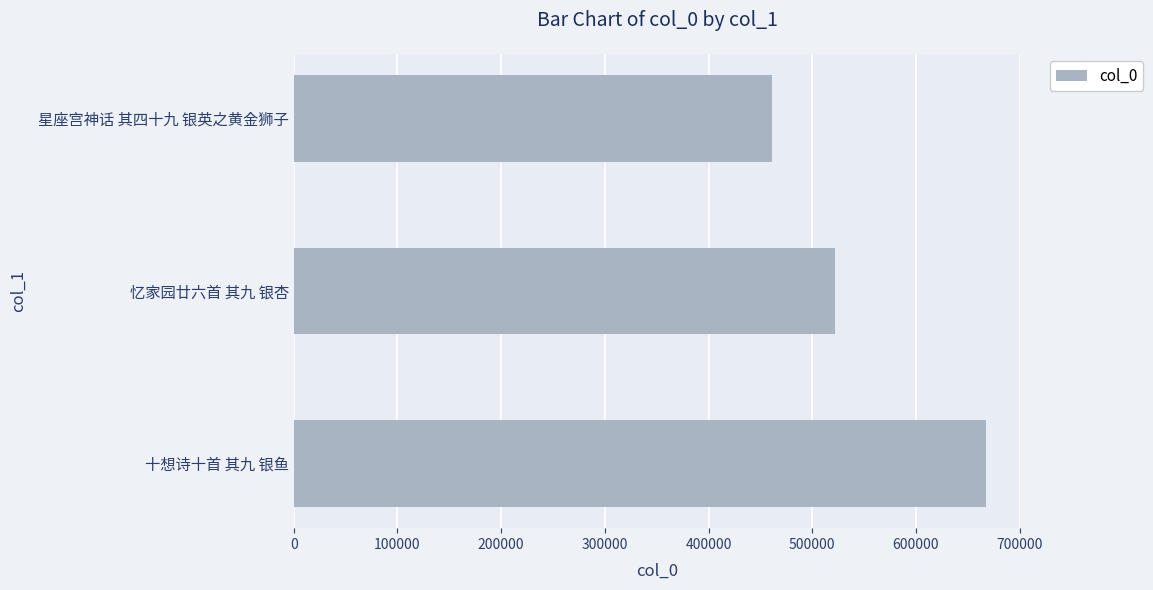

Reading top to bottom, transcribe all the data shown in this chart.

星座宫神话 其四十九 银英之黄金狮子=461299	忆家园廿六首 其九 银杏=521650	十想诗十首 其九 银鱼=667250